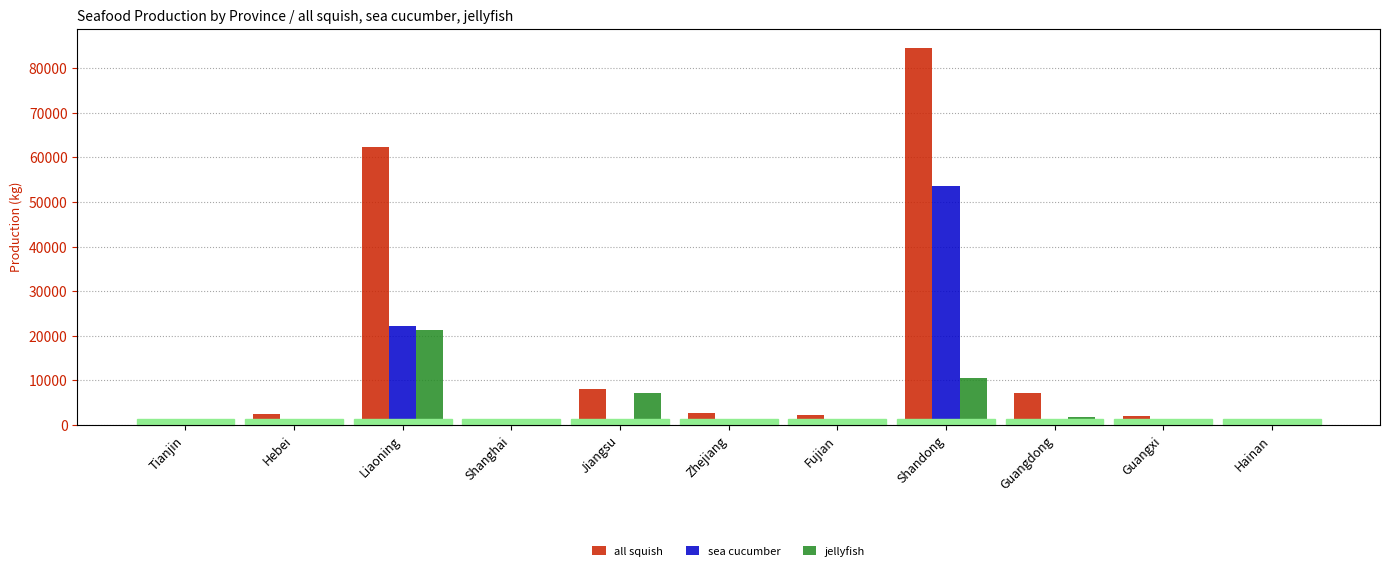

At which label does sea cucumber reach its peak?

Shandong